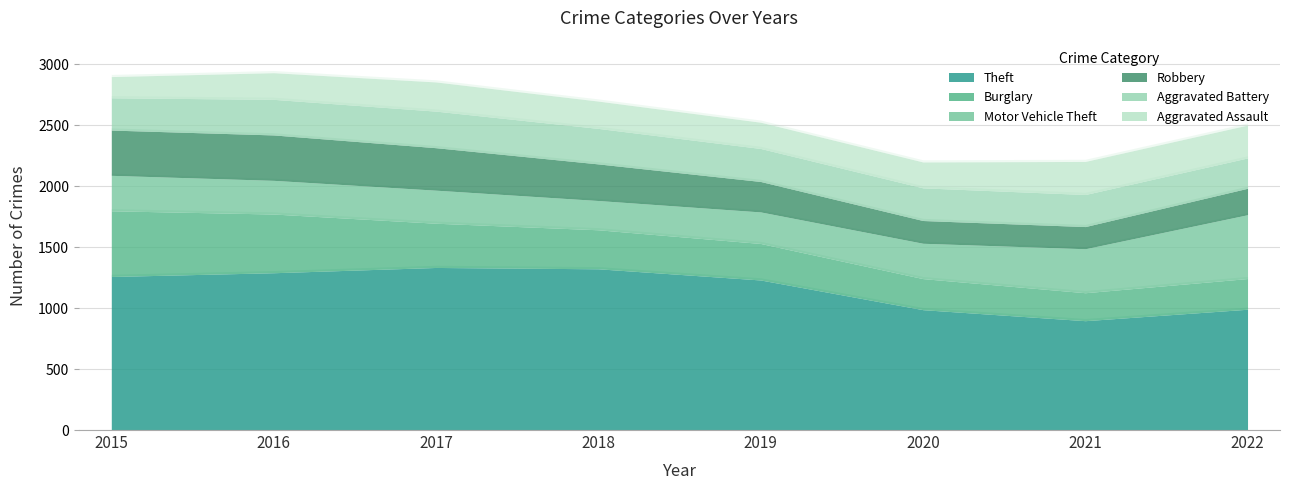

Rank the series at 2018 from highest to lowest value.

Theft, Burglary, Robbery, Aggravated Battery, Motor Vehicle Theft, Aggravated Assault